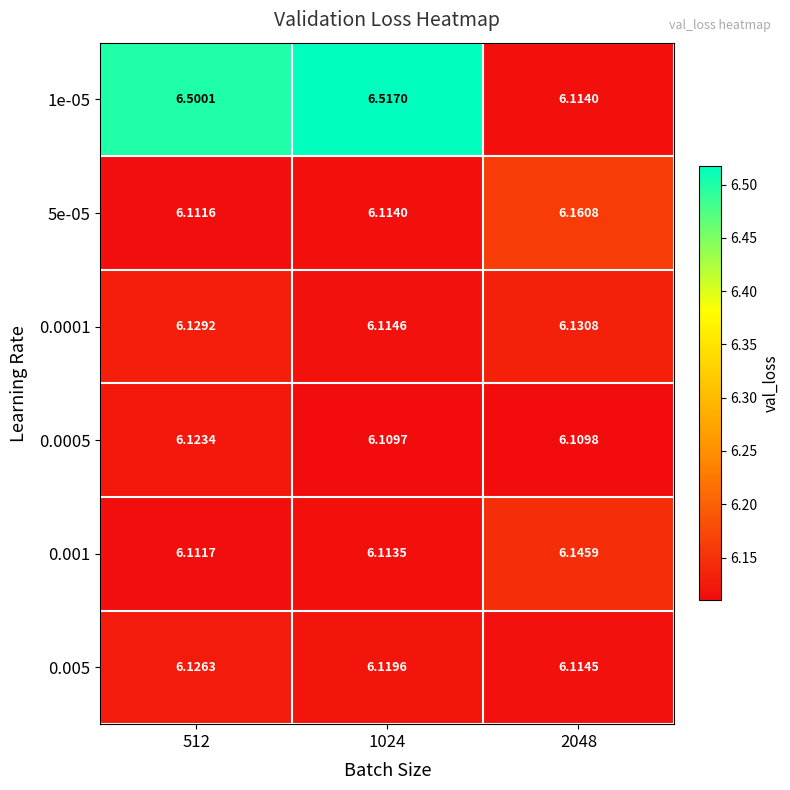

At 2048, list the series in order from smallest to largest.

0.0005, 1e-05, 0.005, 0.0001, 0.001, 5e-05